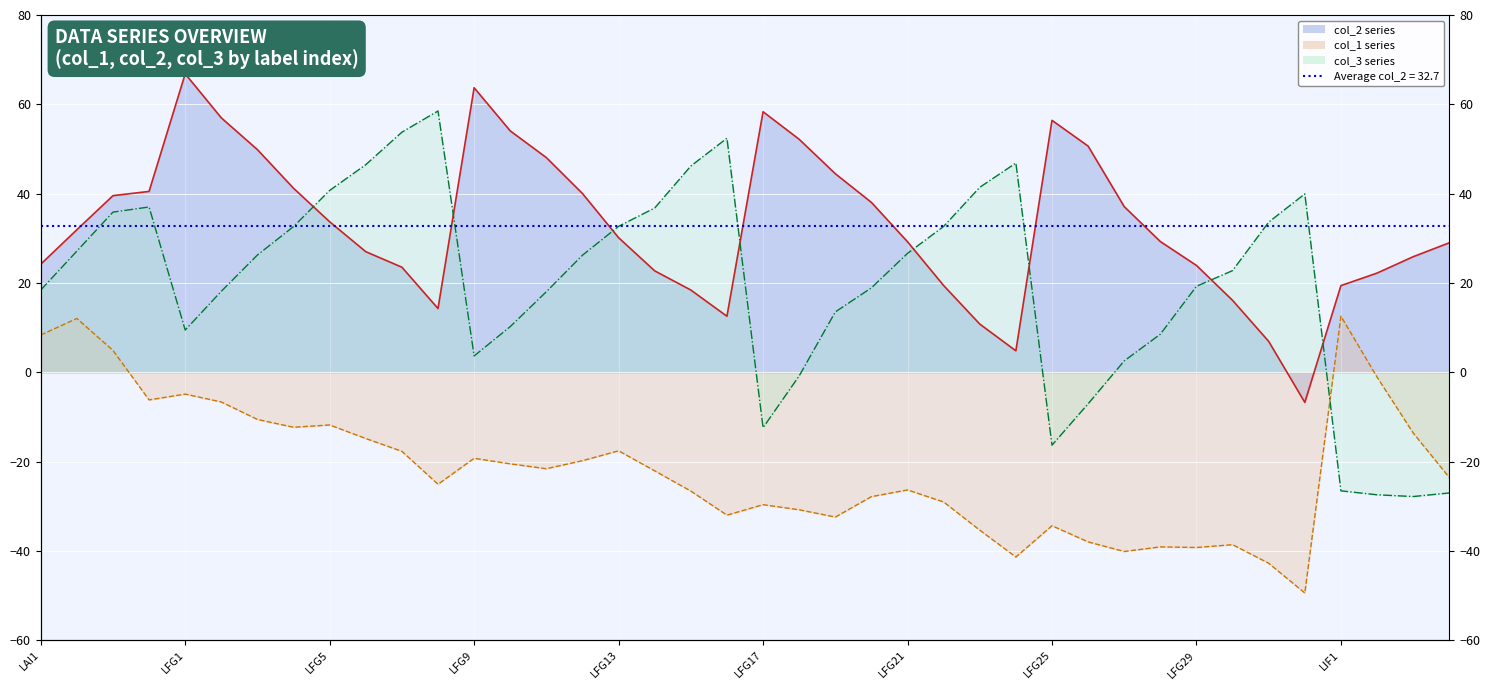

True or false: col_1 line and col_2 line cross at least once.

False